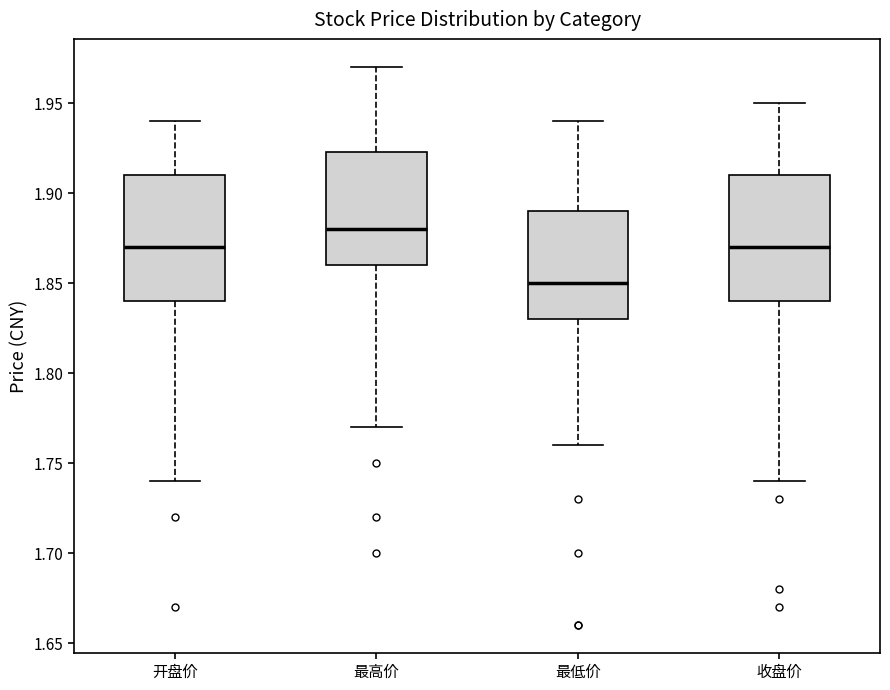

Reading left to right, read every box against the y-axis: the position of its median line, the range the box covers, and the ends of its whiskers. The values are not printed on the chart, so give them approximately, as read against the axis.

开盘价: median 1.870, box 1.840 to 1.910, whiskers 1.740 to 1.940
最高价: median 1.880, box 1.860 to 1.925, whiskers 1.770 to 1.970
最低价: median 1.850, box 1.830 to 1.890, whiskers 1.760 to 1.940
收盘价: median 1.870, box 1.840 to 1.910, whiskers 1.740 to 1.950